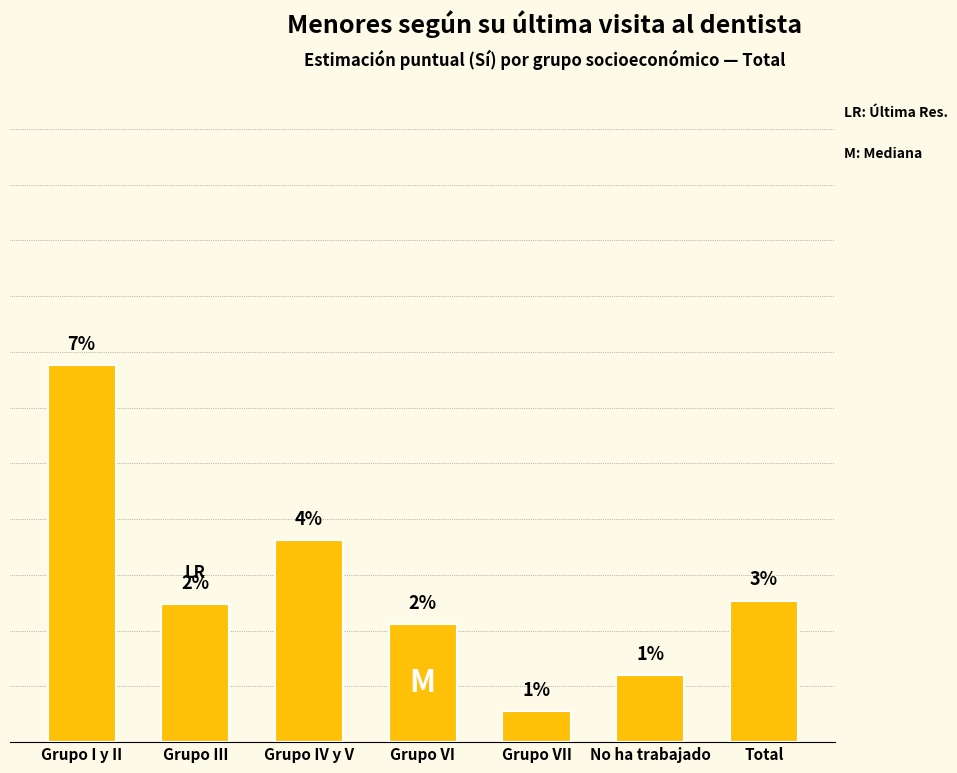

What is the label of the 2nd bar from the right?

No ha trabajado